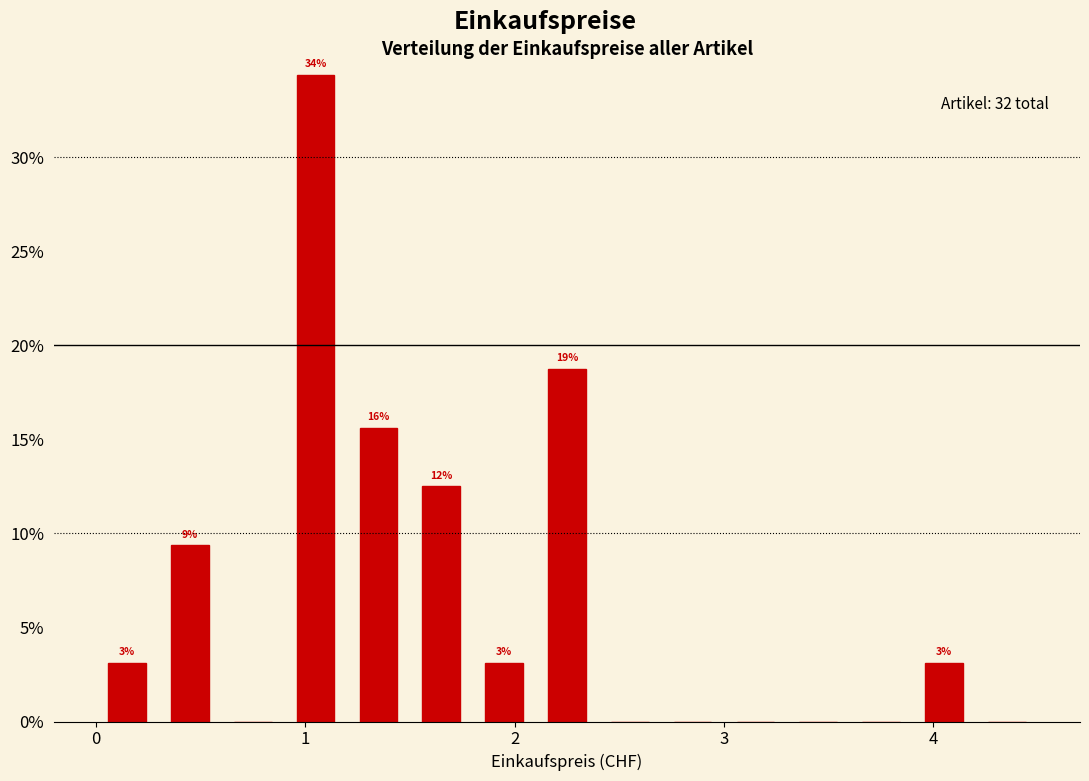

Read against the x-axis, roughly where is the centre of the tallest bar?

1.1